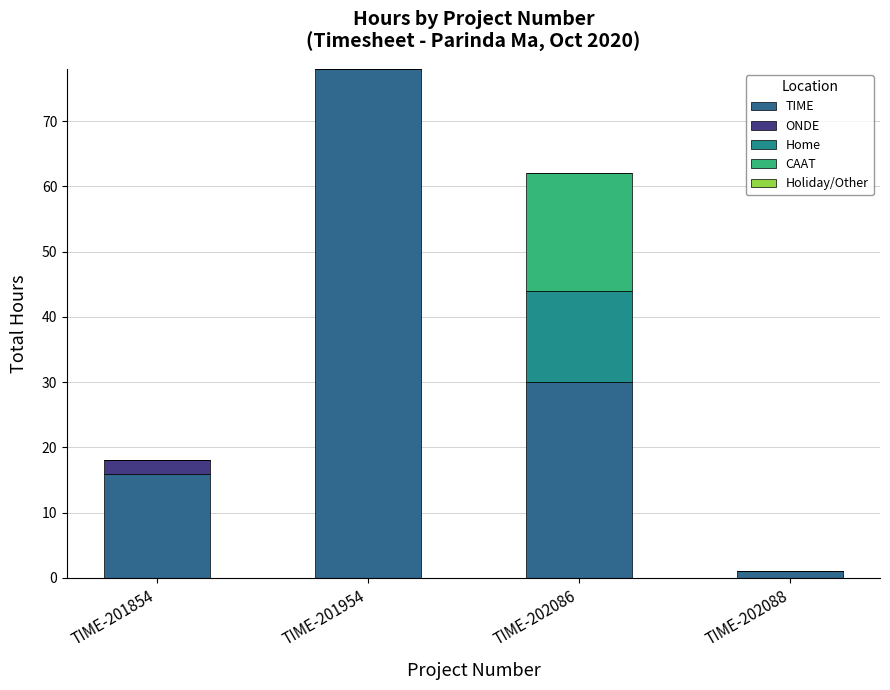

What is the total value across all series at TIME-201954?

78